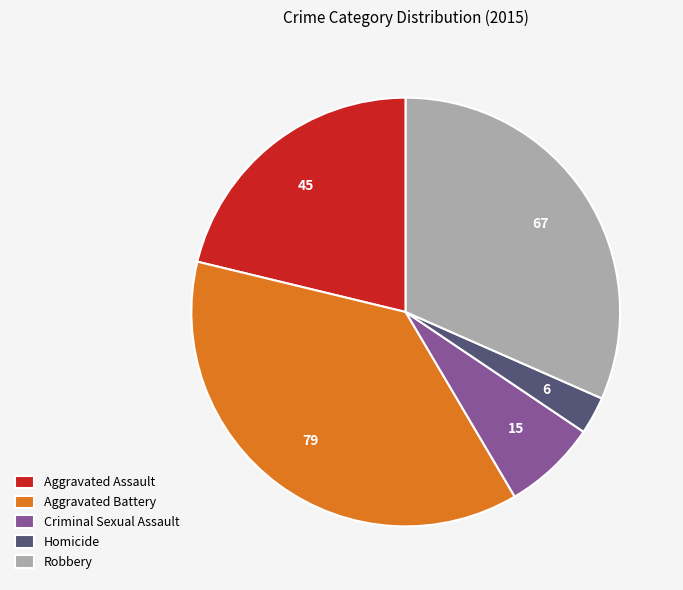

Which has a higher value, Robbery or Aggravated Battery?

Aggravated Battery